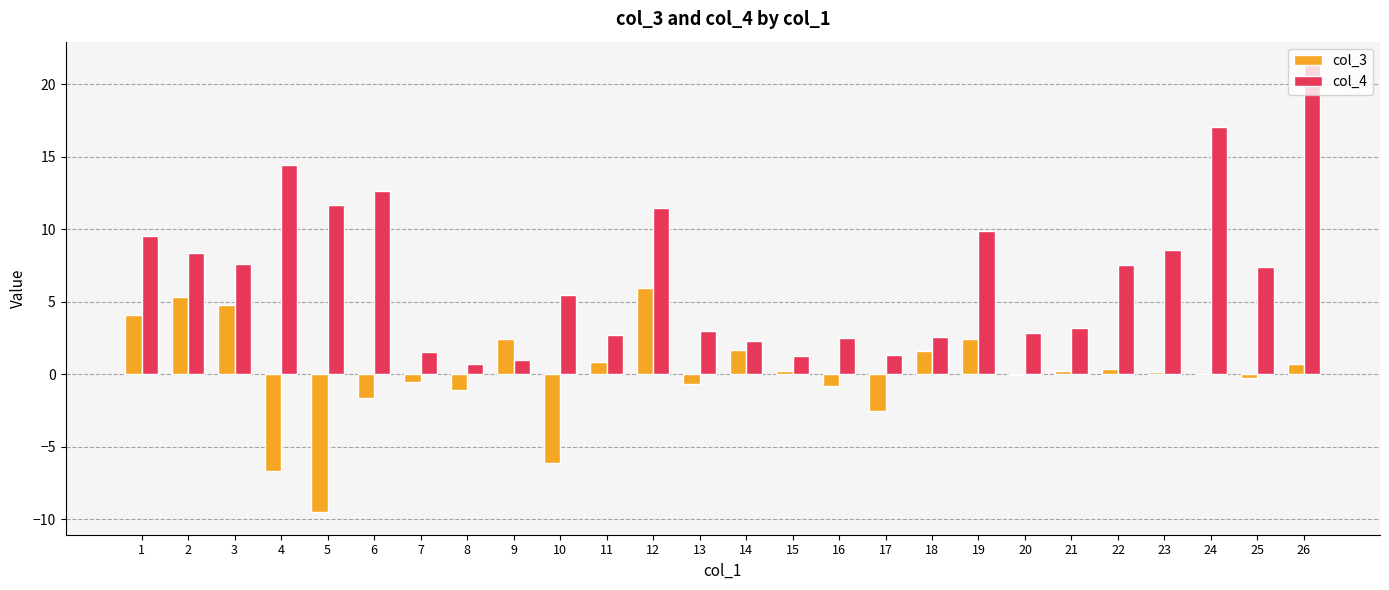

What is the sum of the col_3 values at 22 and 1?

4.4